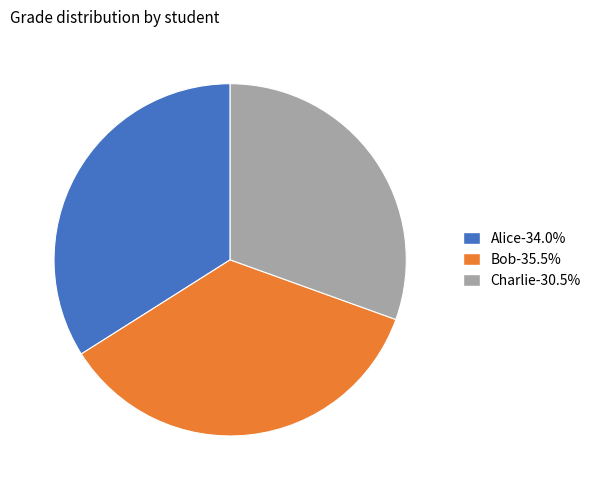

Is there any slice that represents more than half of the pie?

No